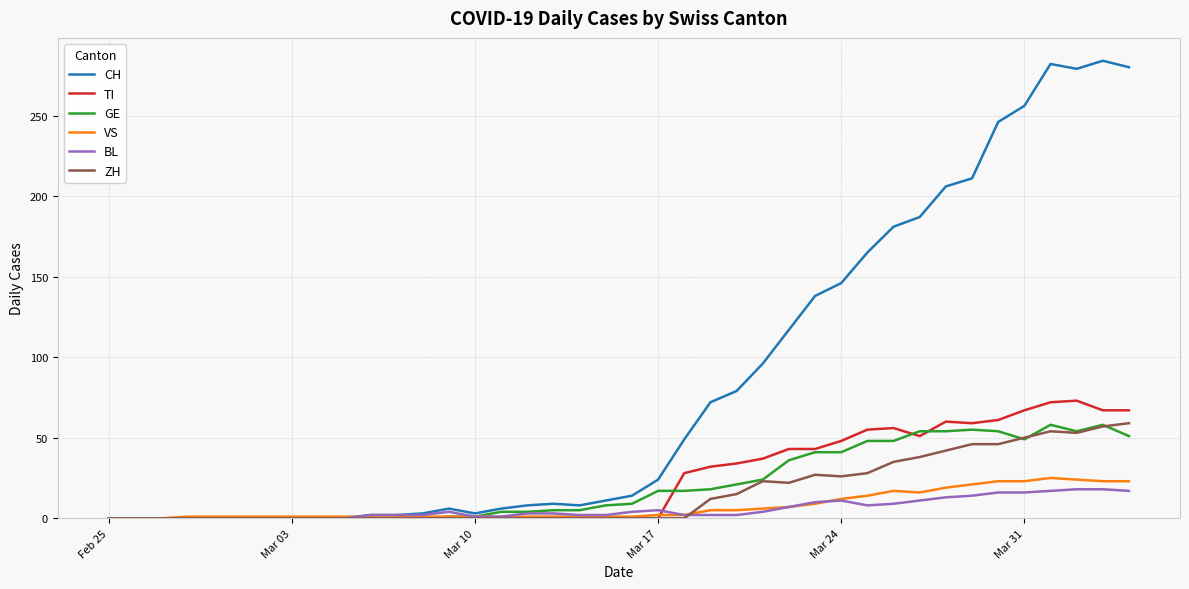

Which series has the widest spread of values?

CH